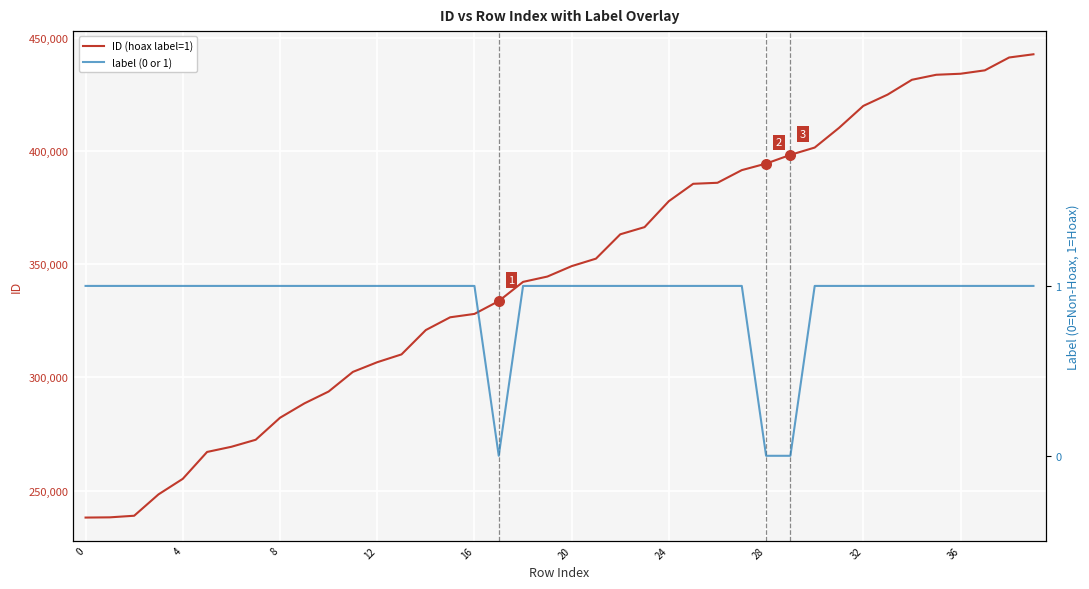

What is the total value across all series at 11?

302430